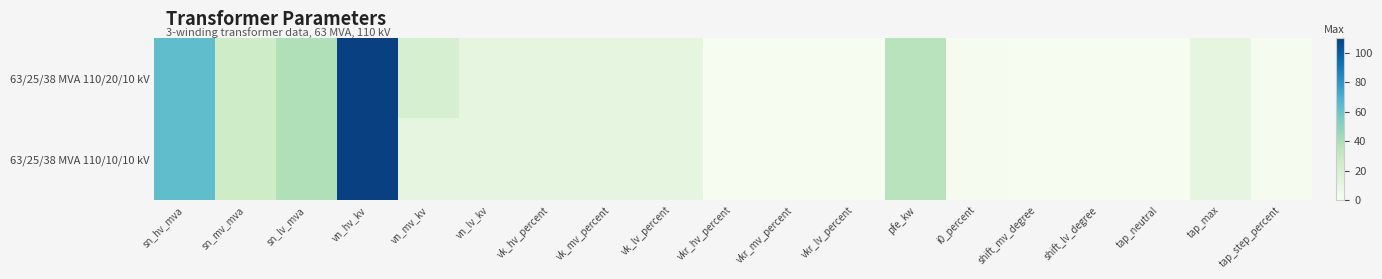

Between sn_mv_mva and vkr_mv_percent, which is larger?

sn_mv_mva